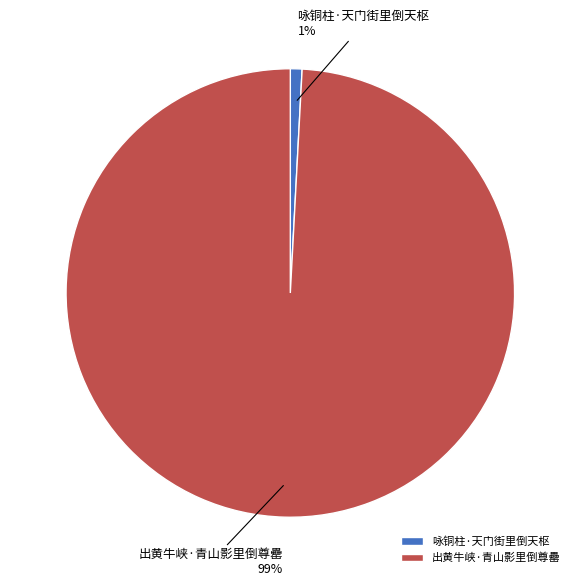

Rank the categories by value from highest to lowest.

出黄牛峡·青山影里倒尊罍, 咏铜柱·天门街里倒天枢